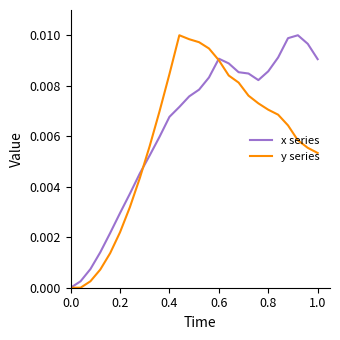

How many interior local peaks does the x series series have?

2